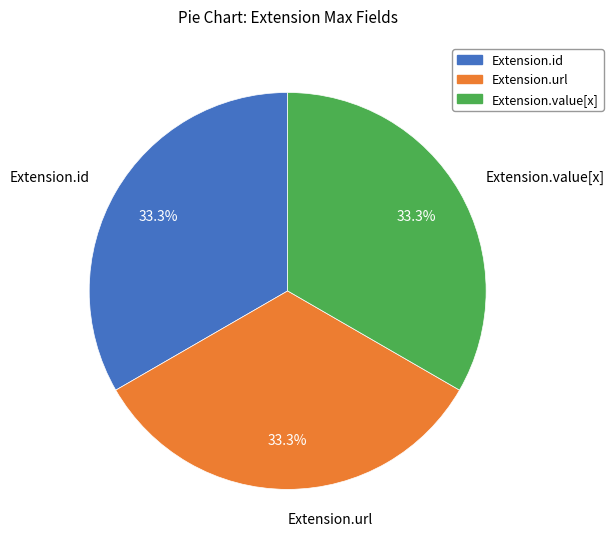

True or false: Extension.value[x] accounts for 10% of the total.

False